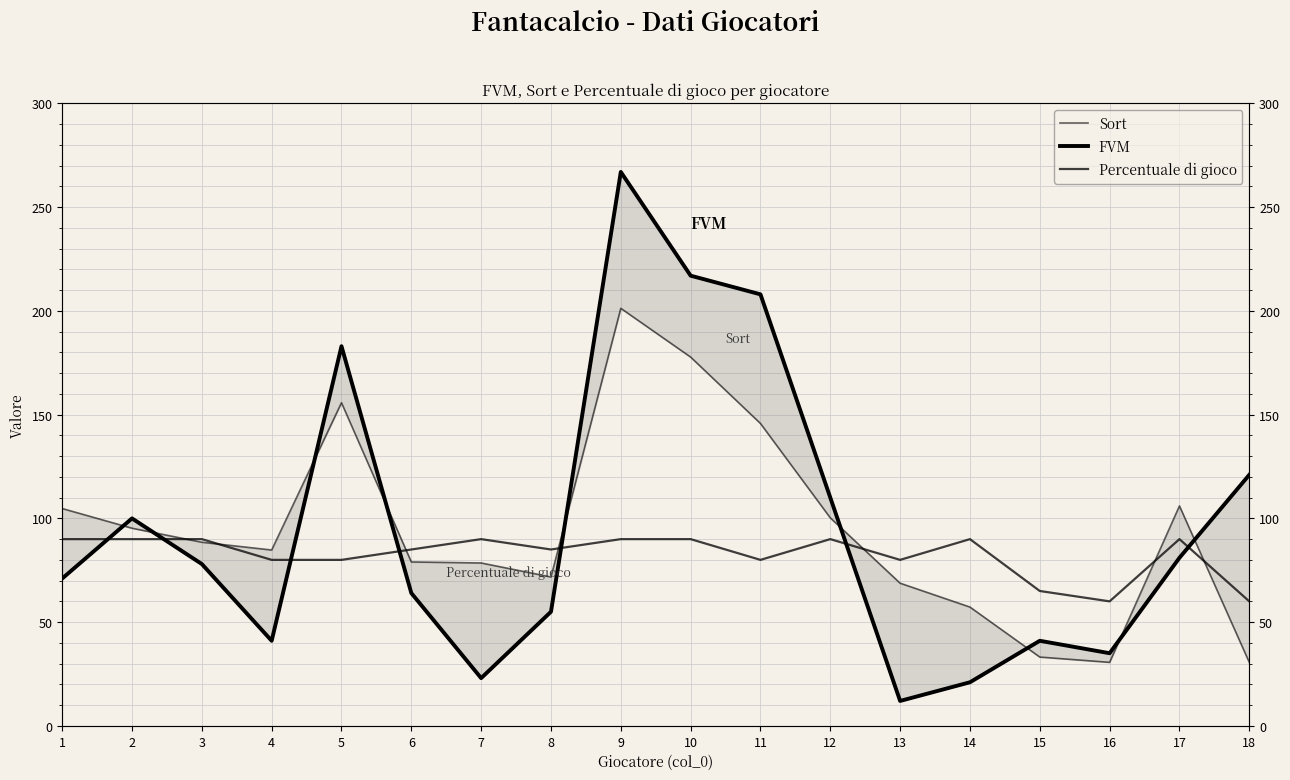

What is the total value across all series at 1?

265.8